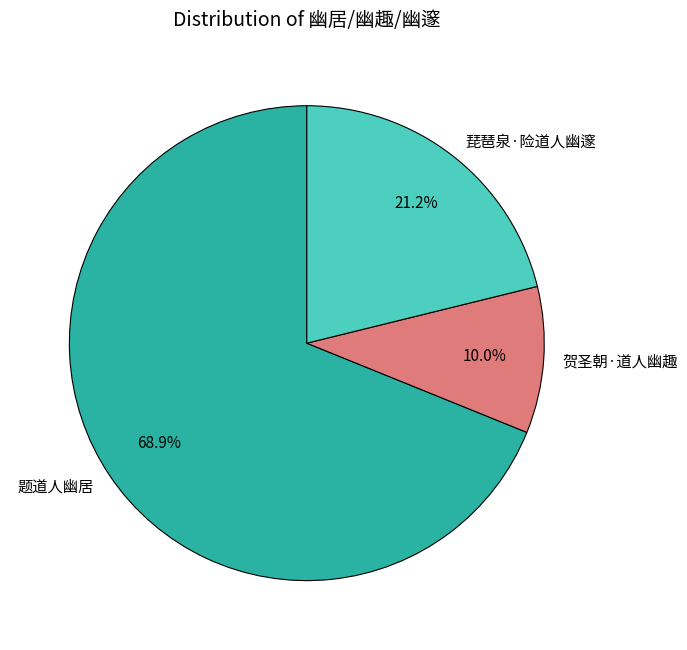

How many slices are in this pie chart?

3